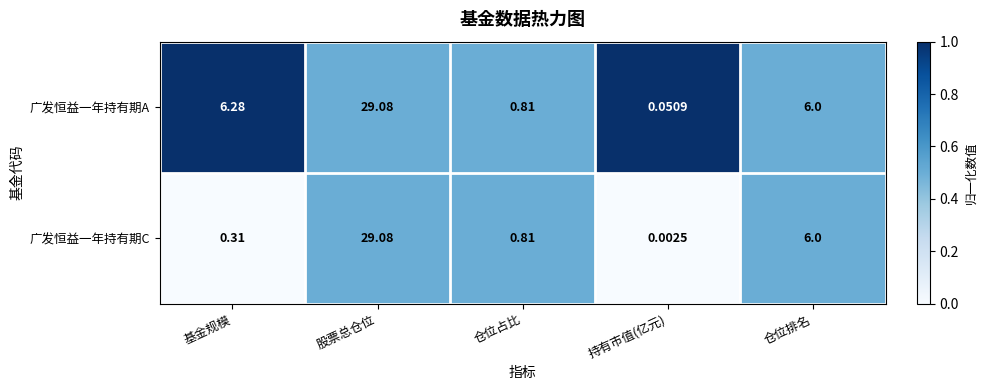

Between 股票总仓位 and 持有市值(亿元), which series saw the biggest shift?

广发恒益一年持有期C